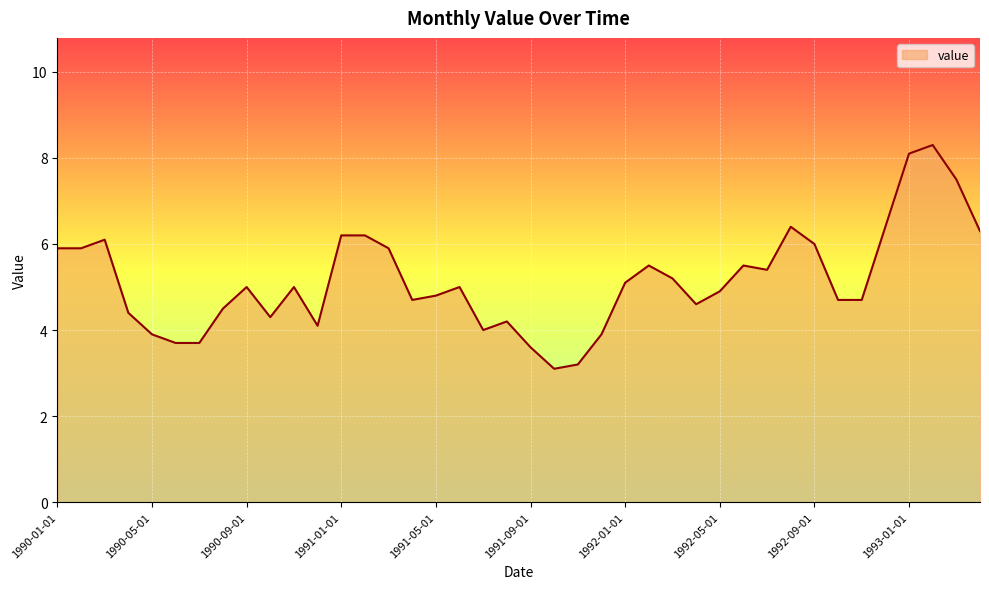

What is the maximum value shown in the chart?

8.3